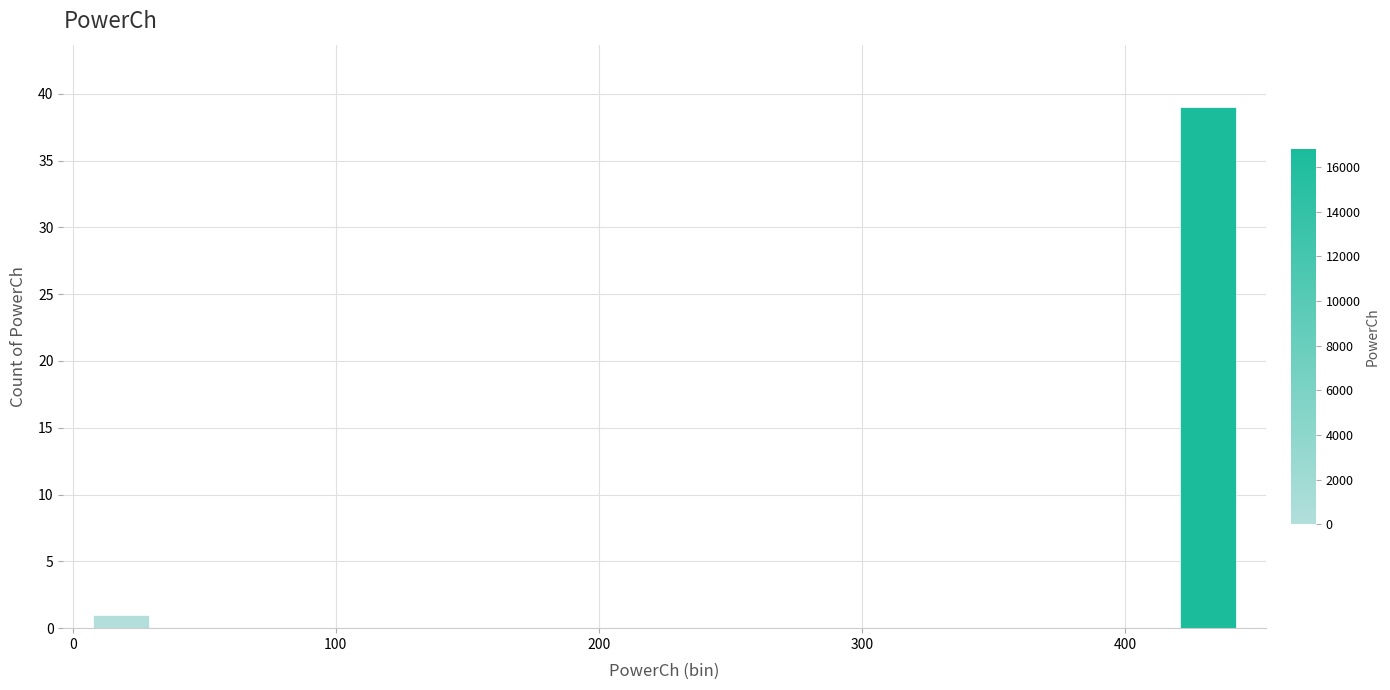

Around what value on the x-axis is the tallest bar? Give the approximate position of its centre, as read against the axis.

430